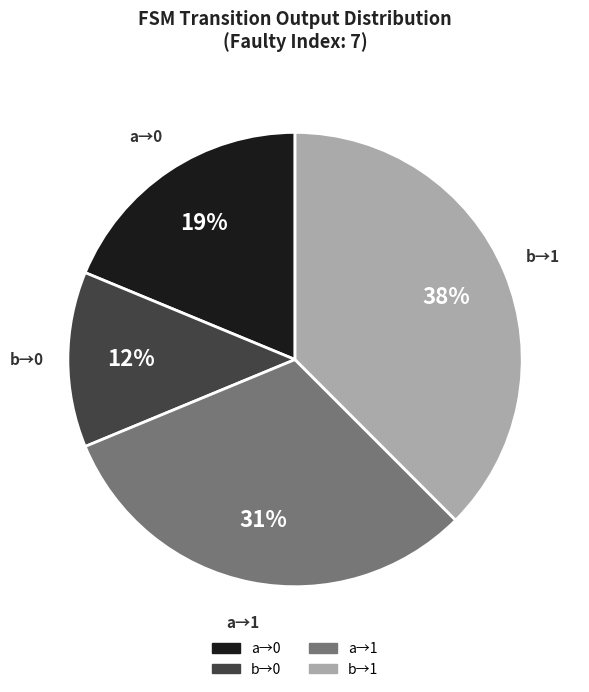

Count the number of slices in the pie.

4